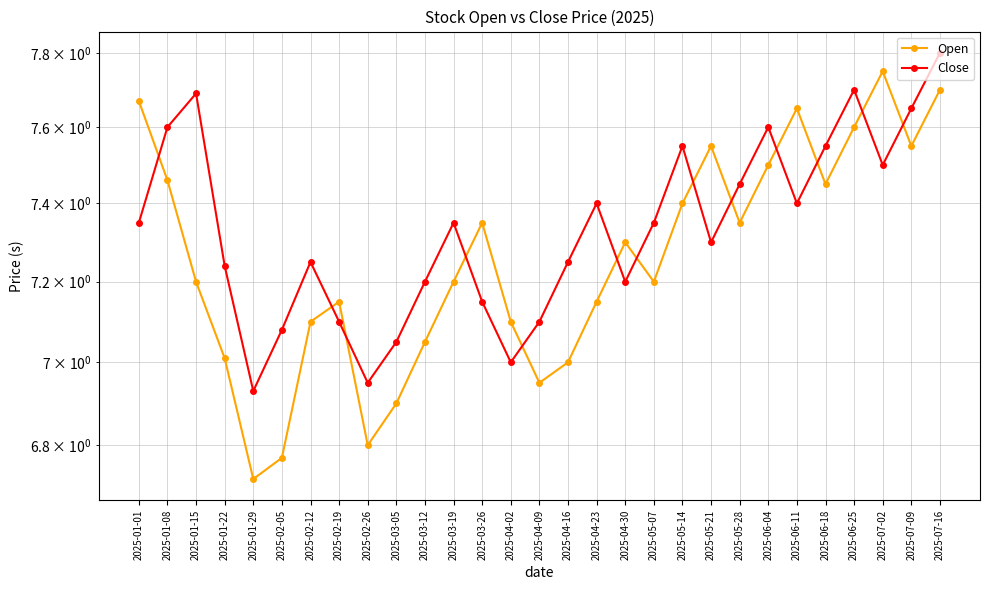

At how many categories does at least one series exceed 7?

27